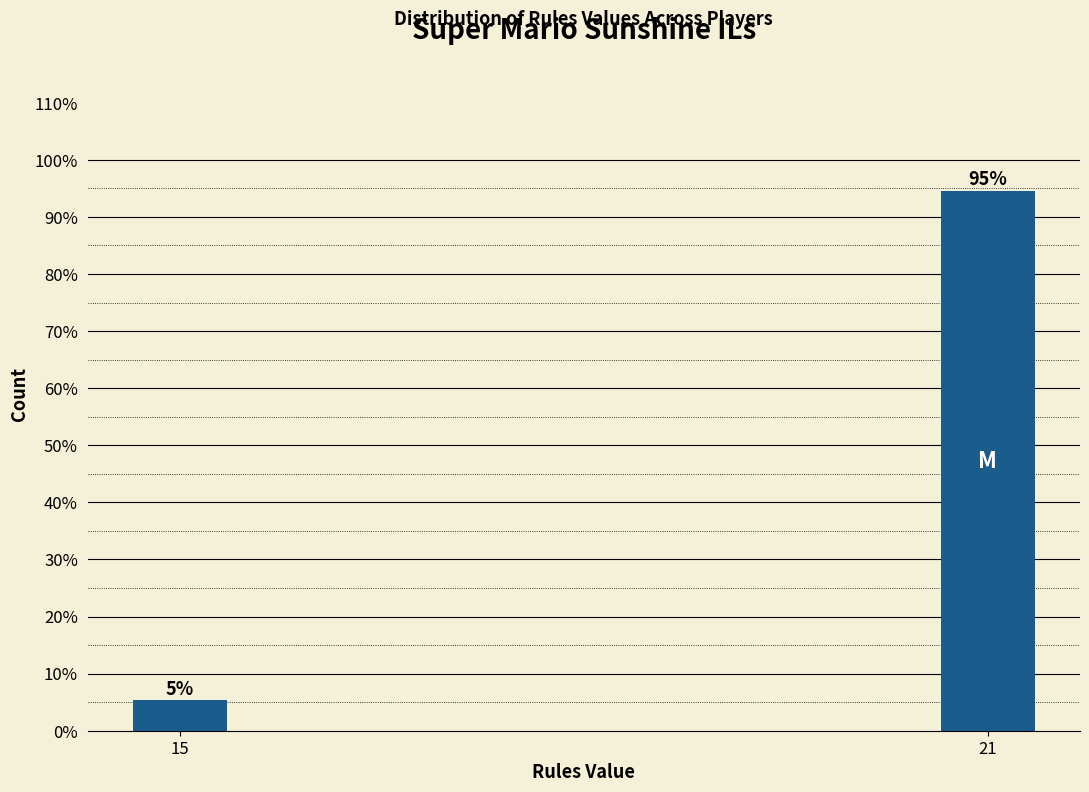

At which label is the value closest to 50?

15